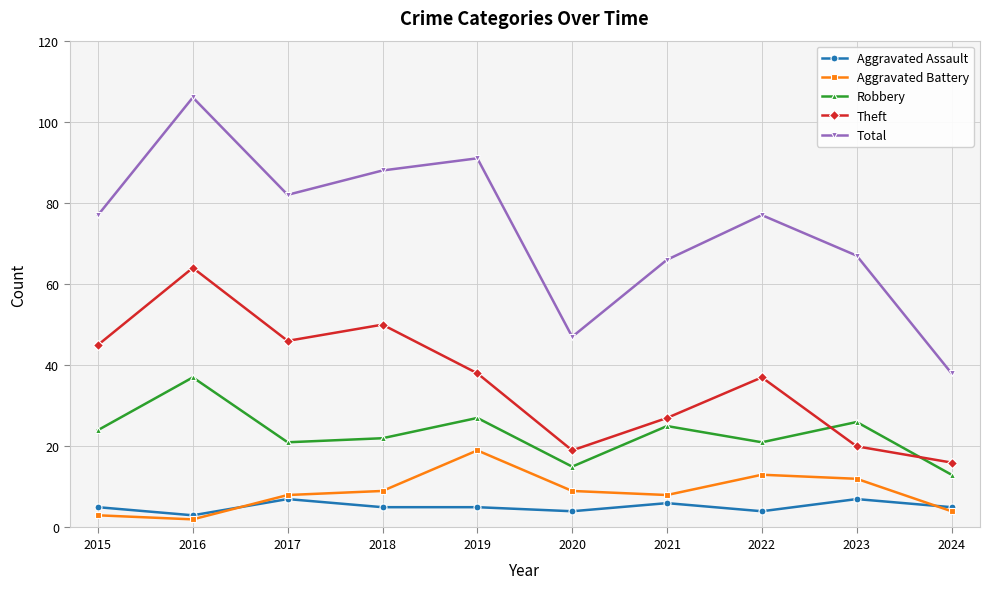

True or false: Robbery and Aggravated Battery cross at least once.

False